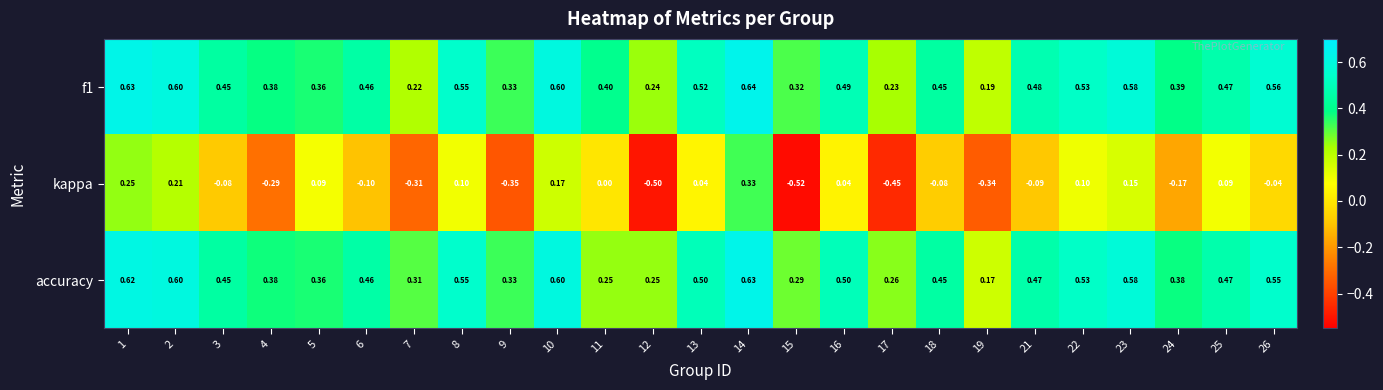

Which series changed the most between 9 and 25?

kappa